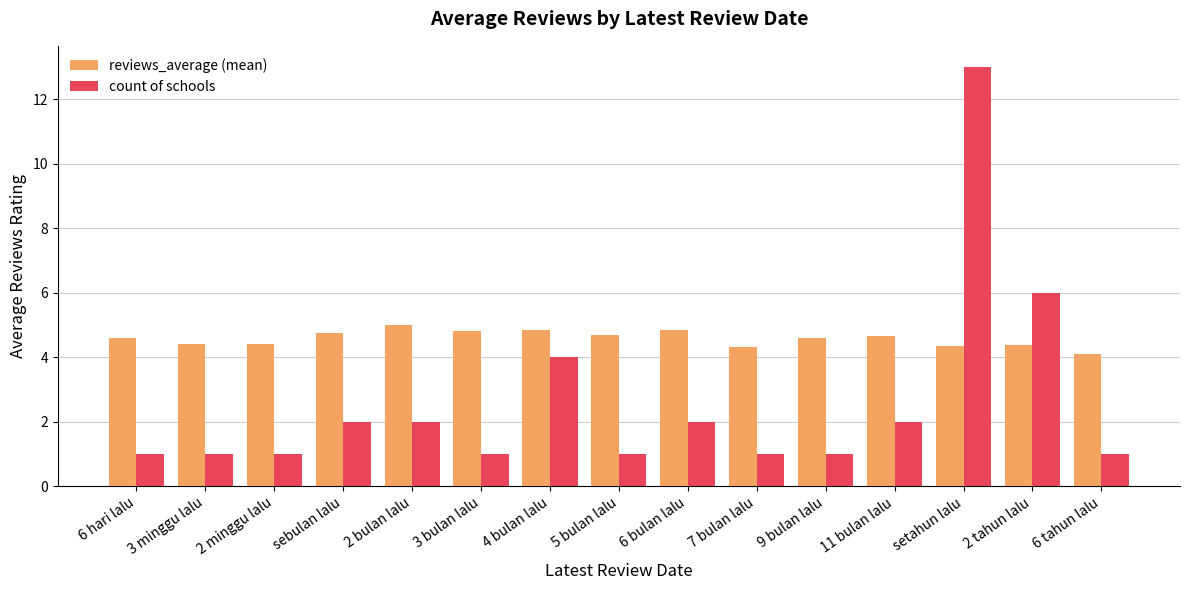

Count the number of categories in the chart.

15